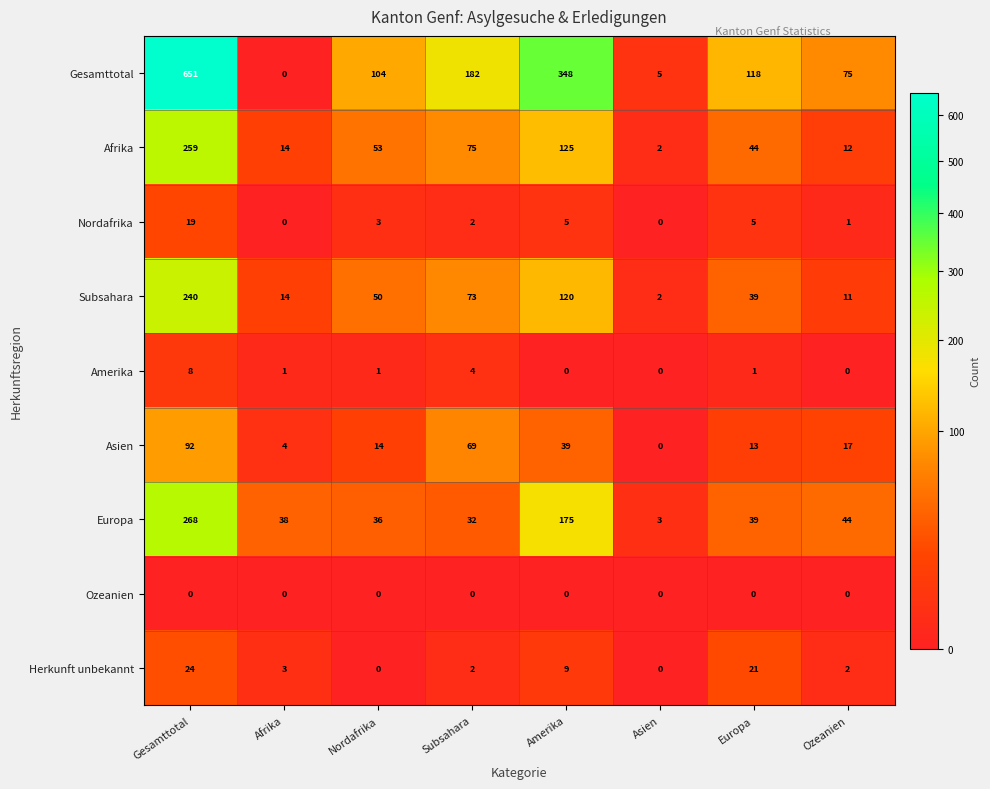

Which series has the largest range (max minus min)?

Gesamttotal